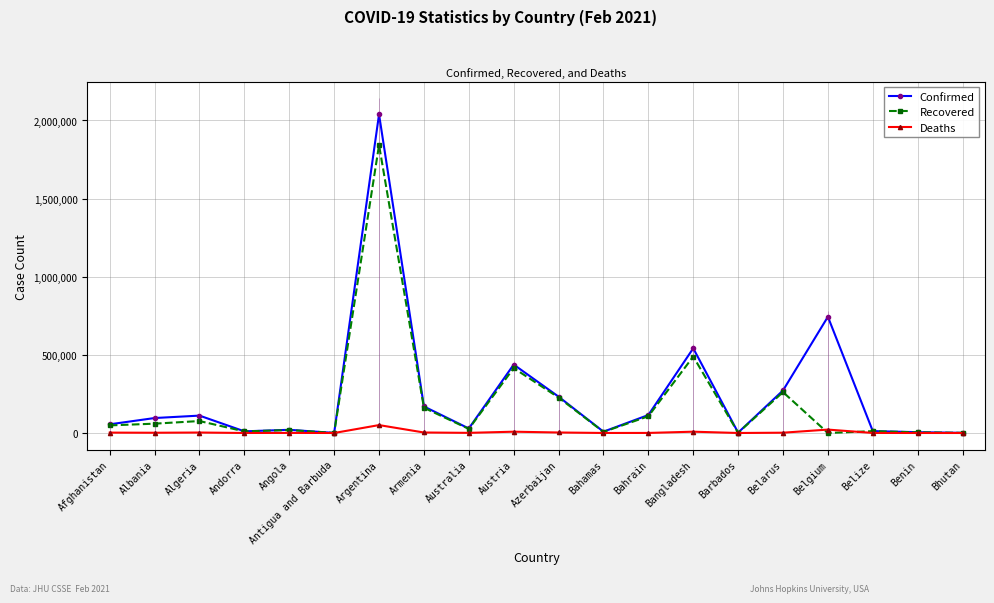

At which label does Confirmed reach its minimum?

Antigua and Barbuda